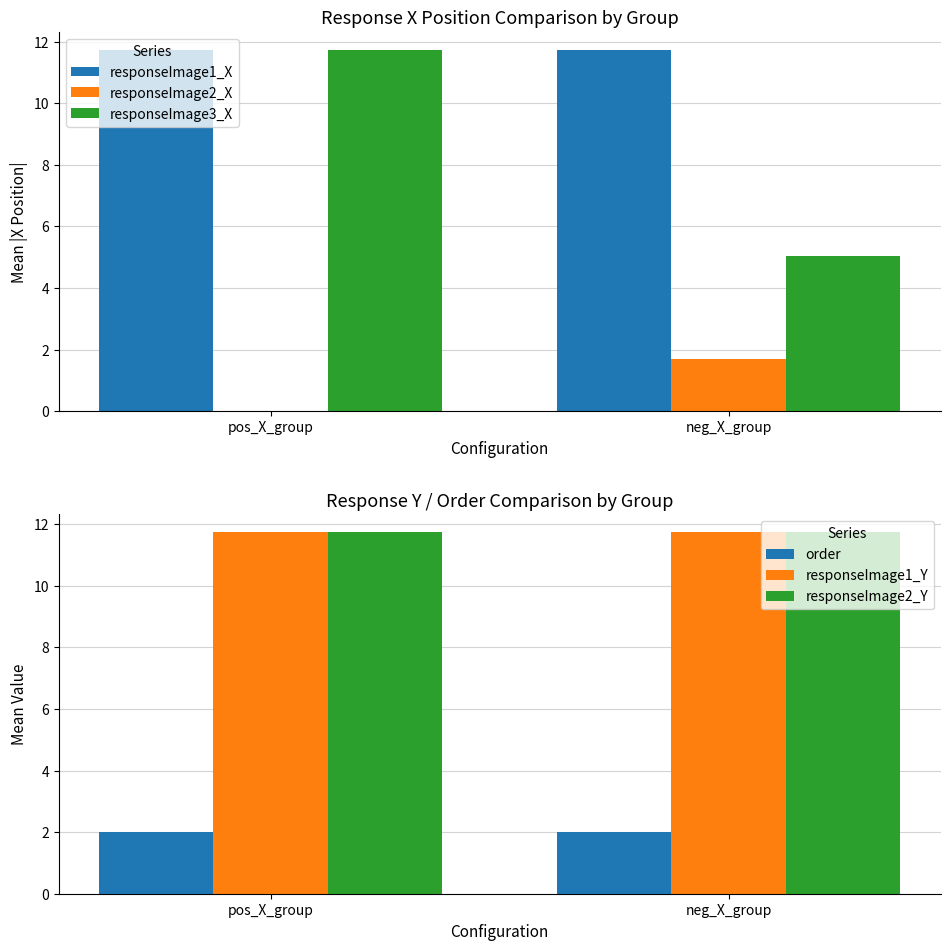

The value of responseImage3_X at neg_X_group is 2.7. True or false?

False